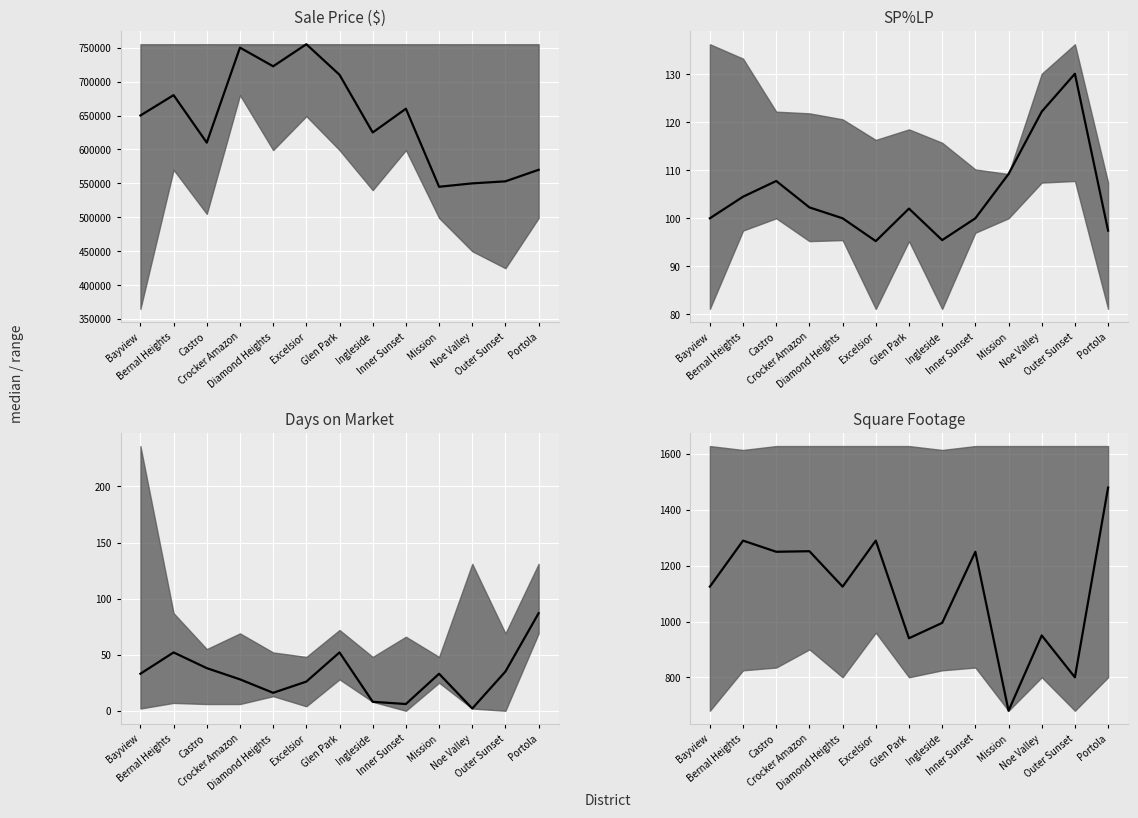

The value at Crocker Amazon is 802. True or false?

False